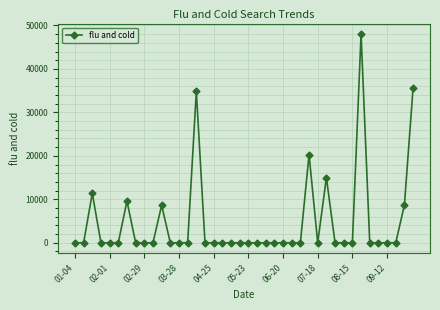

True or false: the data has more than 0 interior local peaks.

True